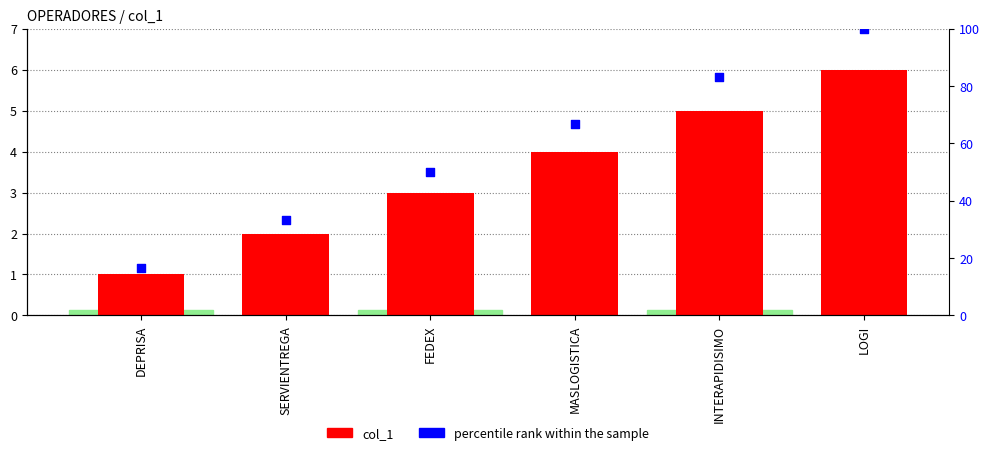

What are all the series names shown in the legend?

col_1, percentile rank within the sample